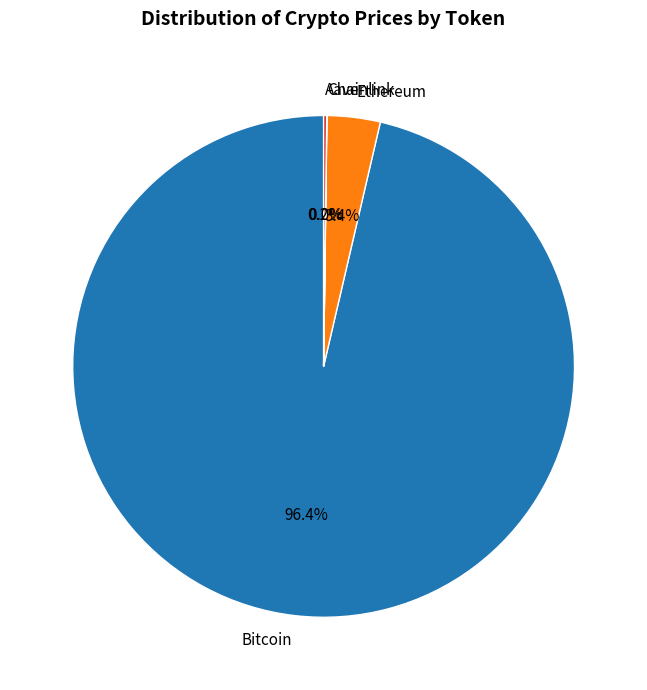

Is there any slice that represents more than half of the pie?

Yes